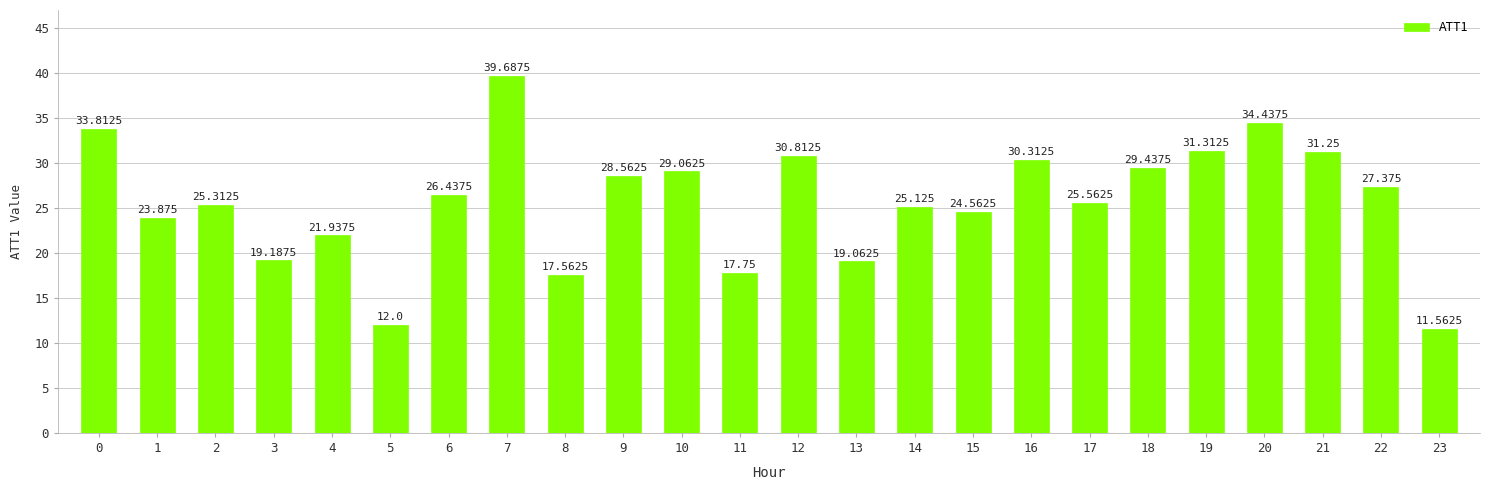

Rank the categories by value from lowest to highest.

23, 5, 8, 11, 13, 3, 4, 1, 15, 14, 2, 17, 6, 22, 9, 10, 18, 16, 12, 21, 19, 0, 20, 7